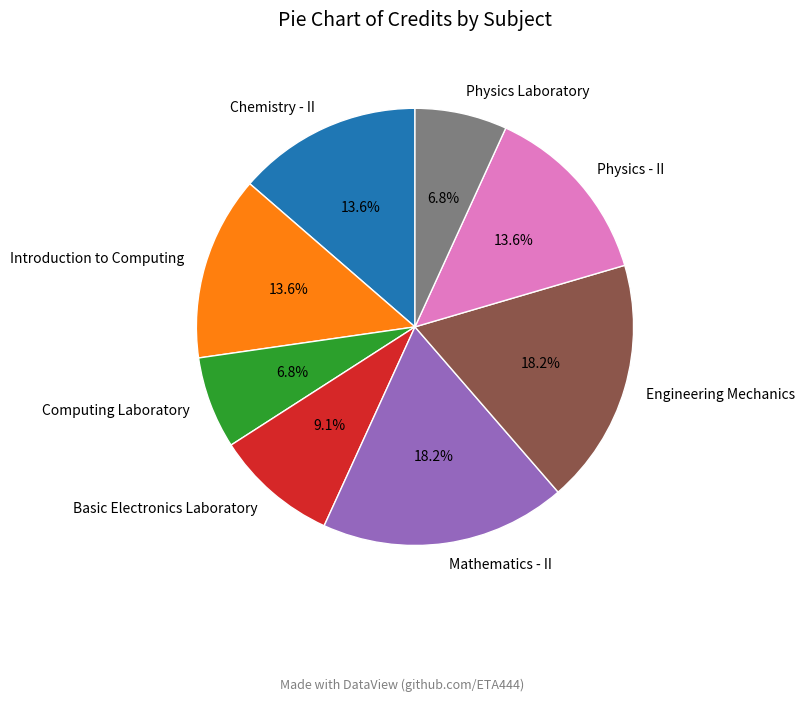

Between Physics Laboratory and Engineering Mechanics, which is larger?

Engineering Mechanics